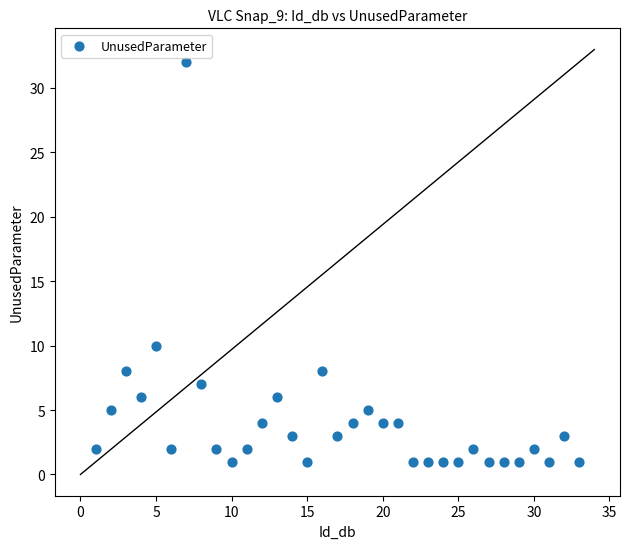

What Y value in the scatter plot is closest to 16?

10